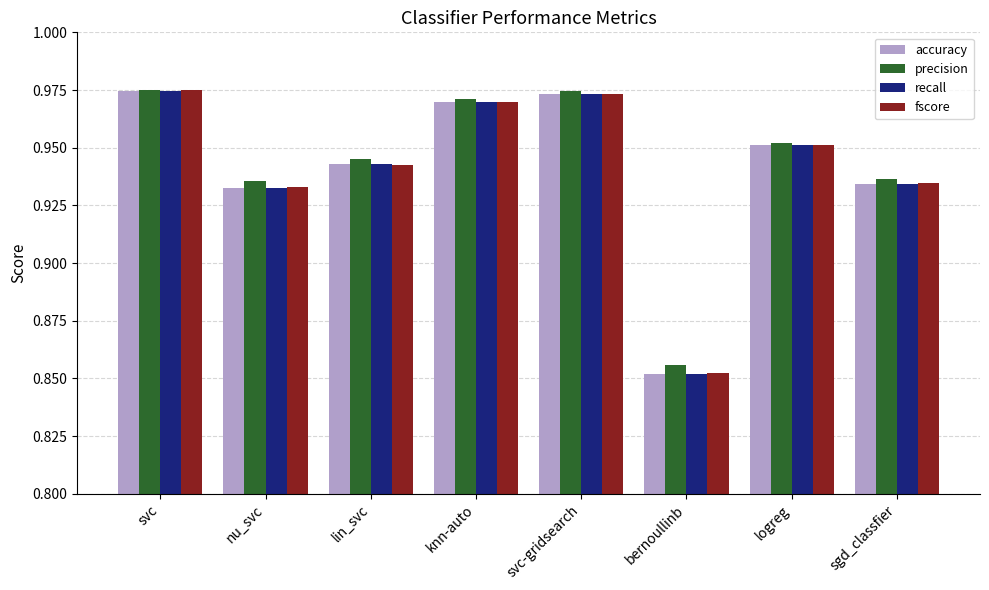

Which series changed the most between lin_svc and knn-auto?

fscore